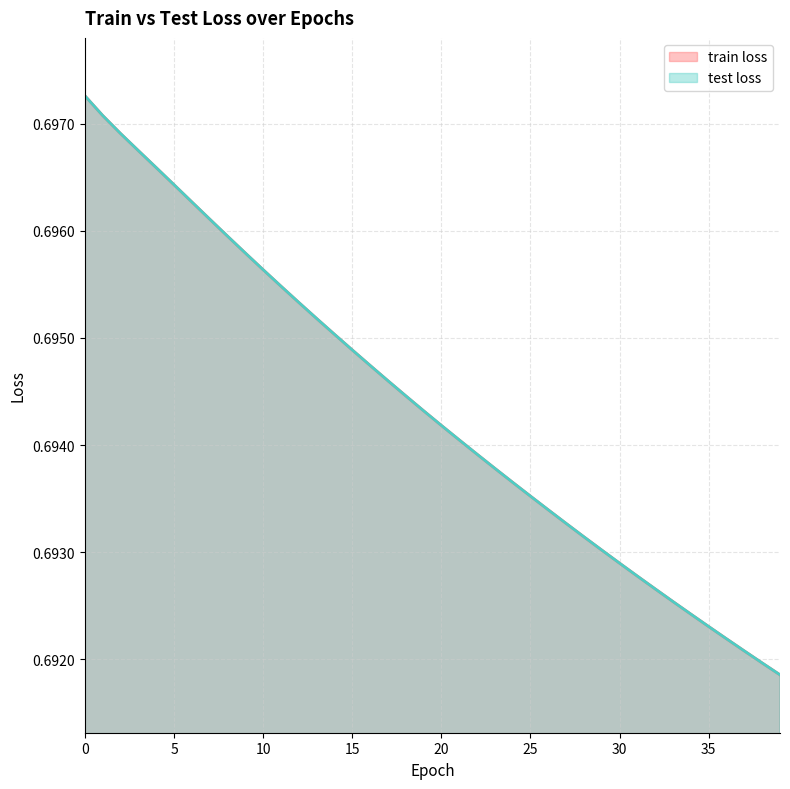

True or false: train loss has a value of 0.7 at 12.

True